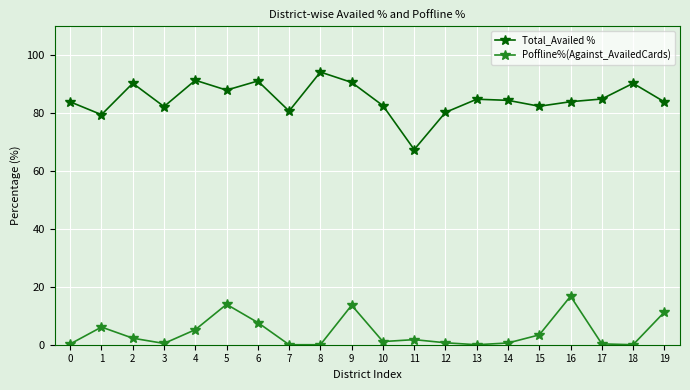

What is the difference between the maximum and minimum values in the Poffline%(Against_AvailedCards) series?

16.8